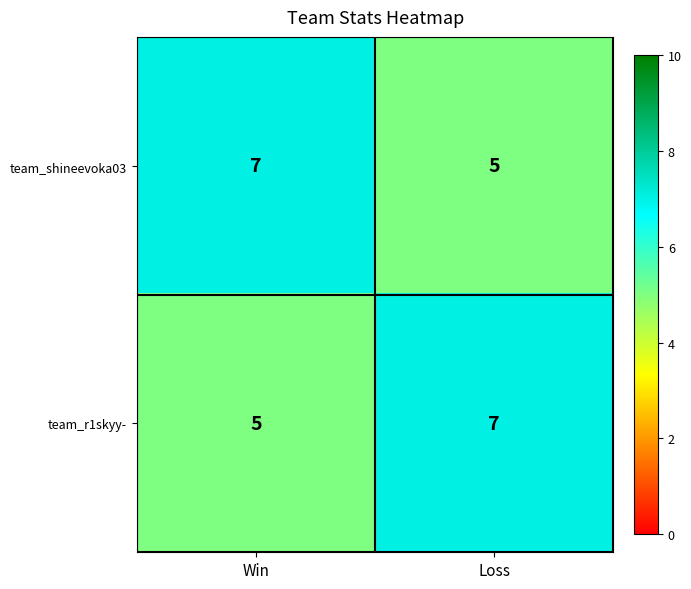

What is the smallest value displayed?

5